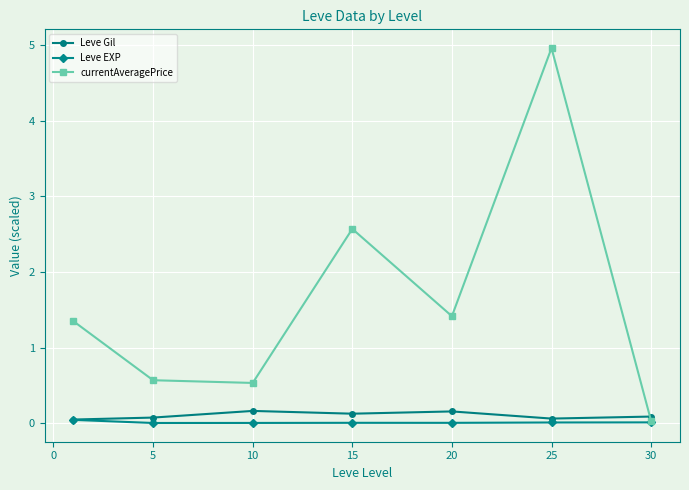

Which series has the widest spread of values?

currentAveragePrice